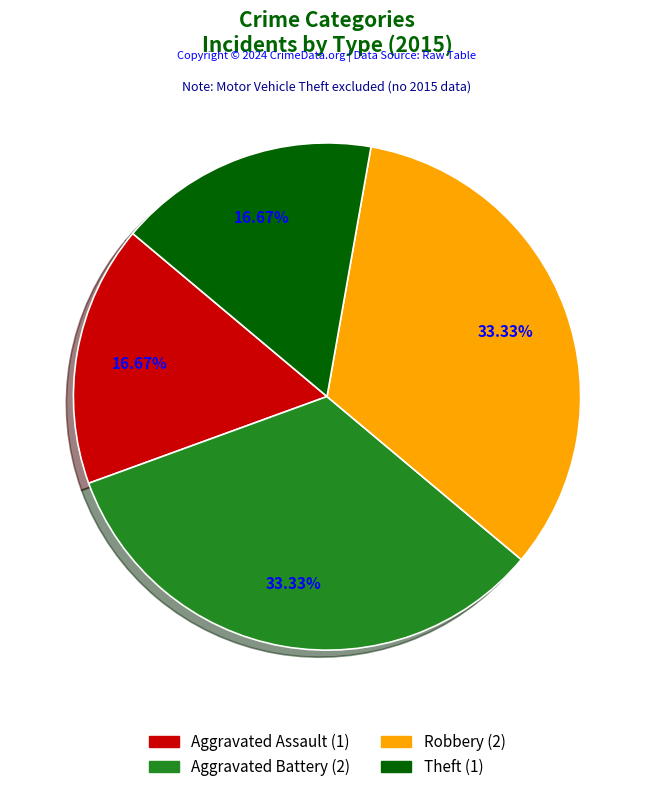

What is the ratio of the value at Robbery to the value at Aggravated Battery?

1.0